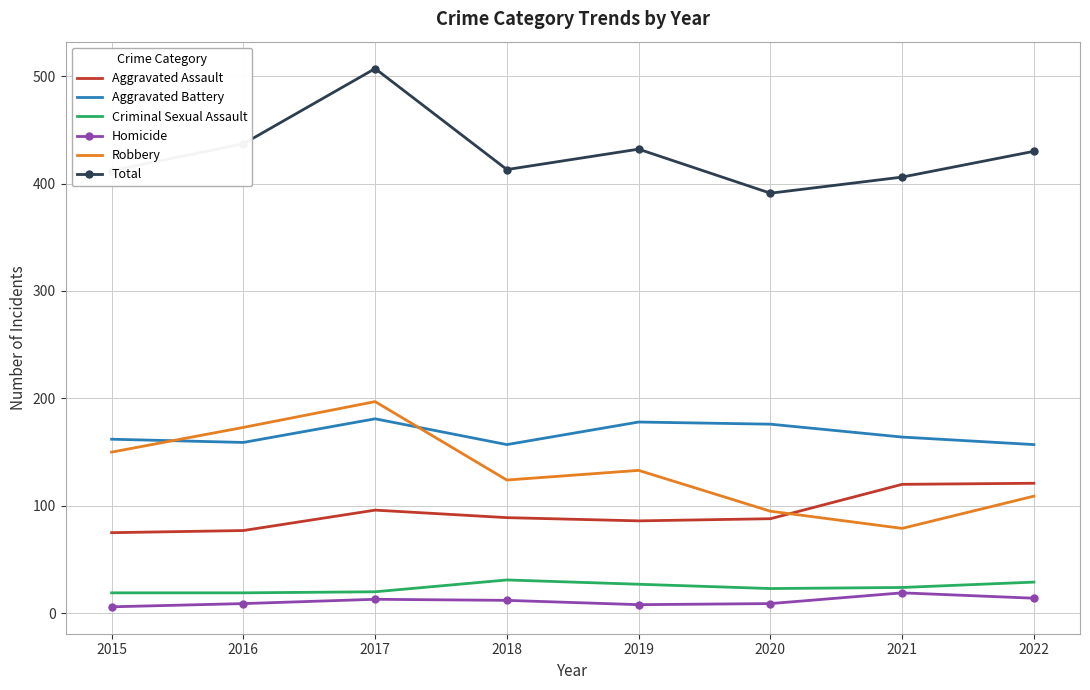

Rank the series by their maximum value, from highest to lowest.

Total, Robbery, Aggravated Battery, Aggravated Assault, Criminal Sexual Assault, Homicide